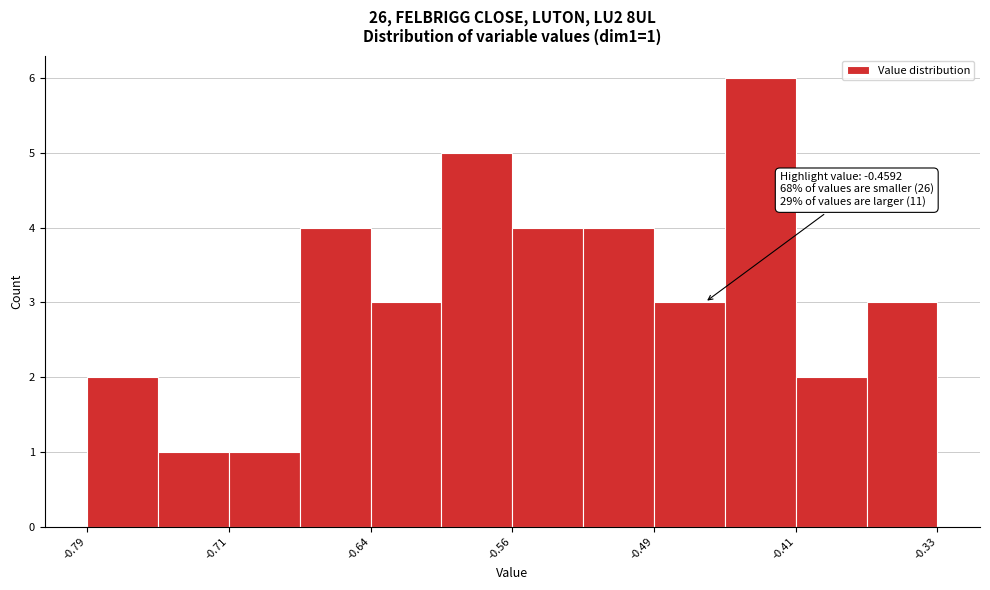

Around what value on the x-axis is the tallest bar? Give the approximate position of its centre, as read against the axis.

-0.43